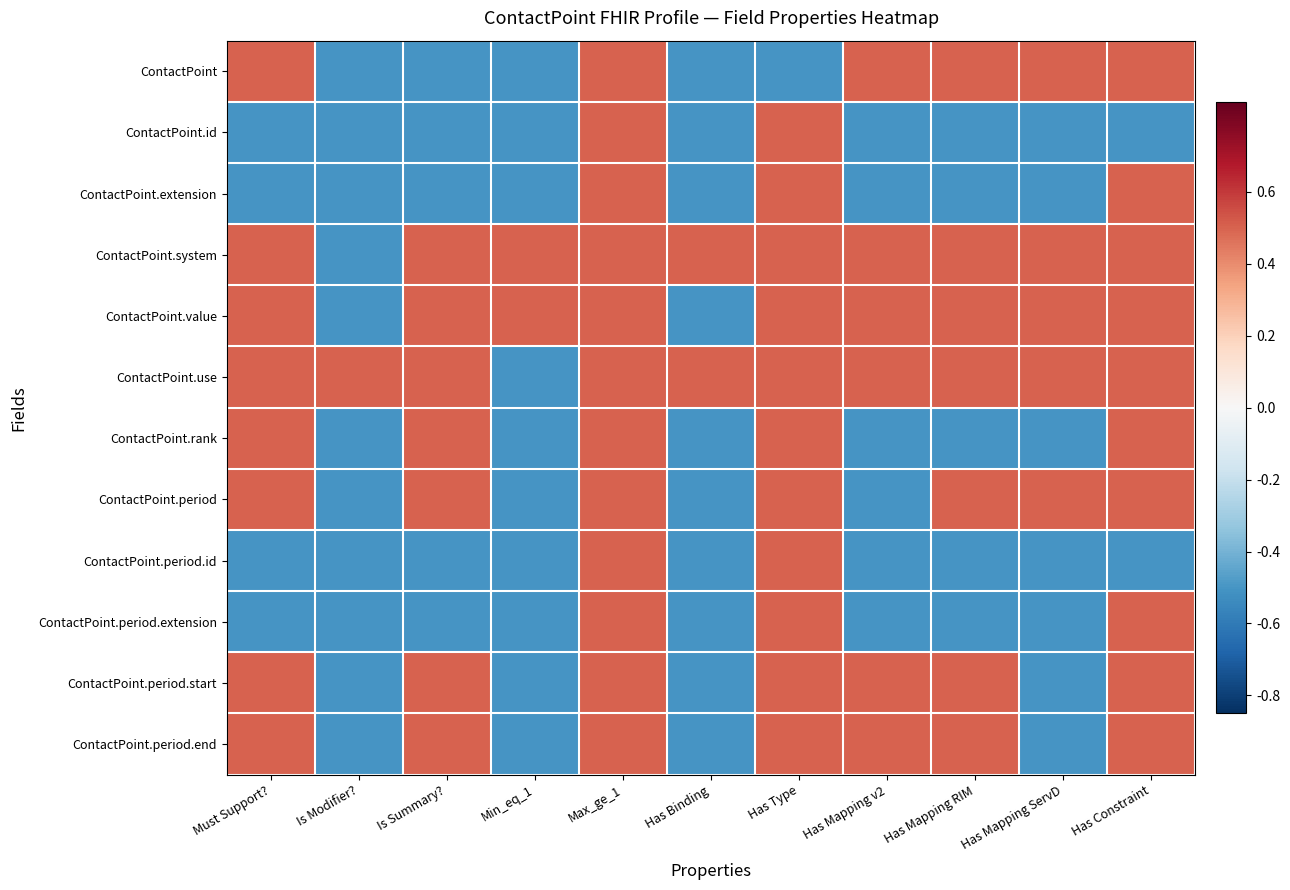

What is the total value across all series at Is Summary??

1.0